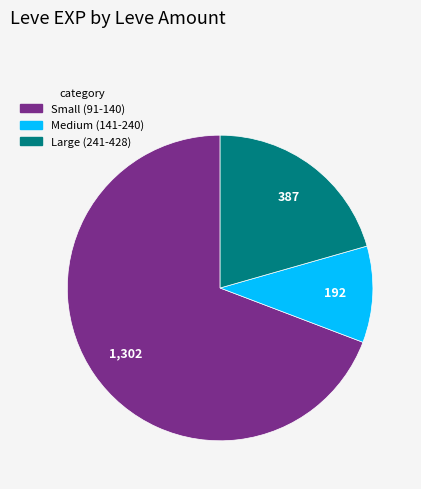

True or false: Medium (141-240) accounts for 10% of the total.

True